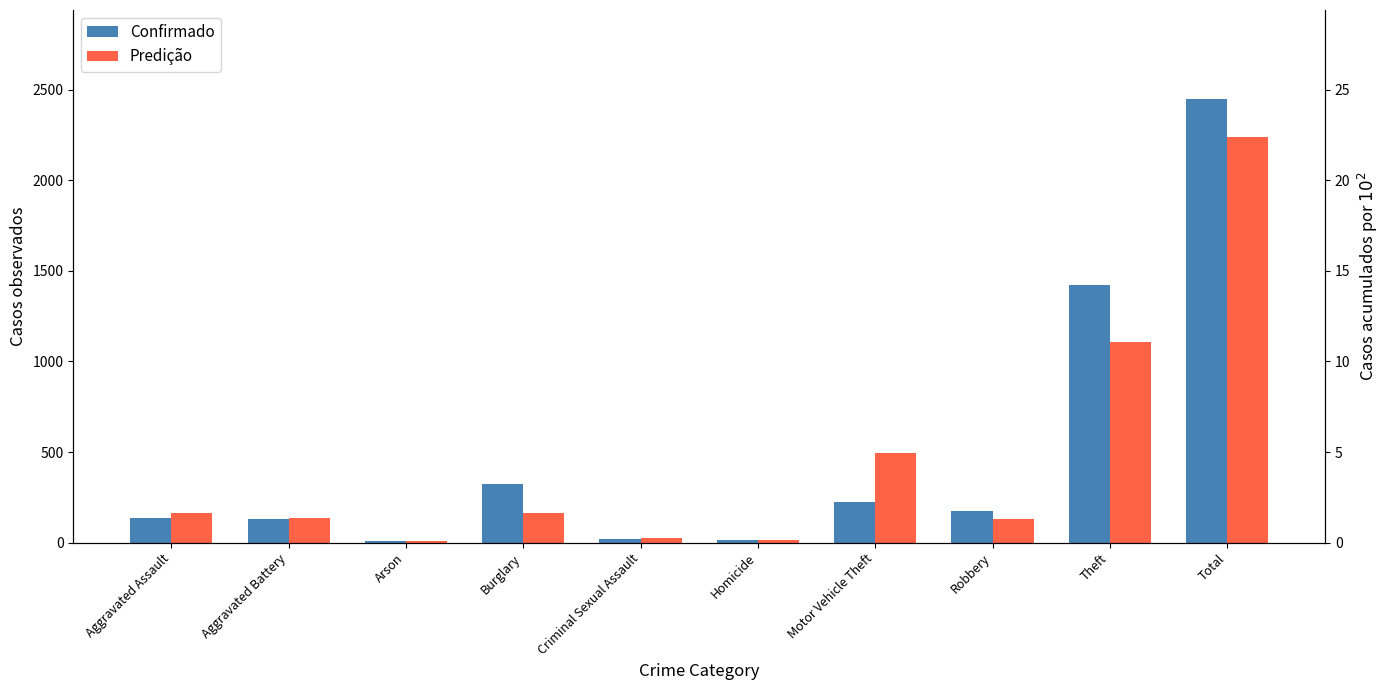

List the series in order of their peak value, highest first.

Confirmado, Predição